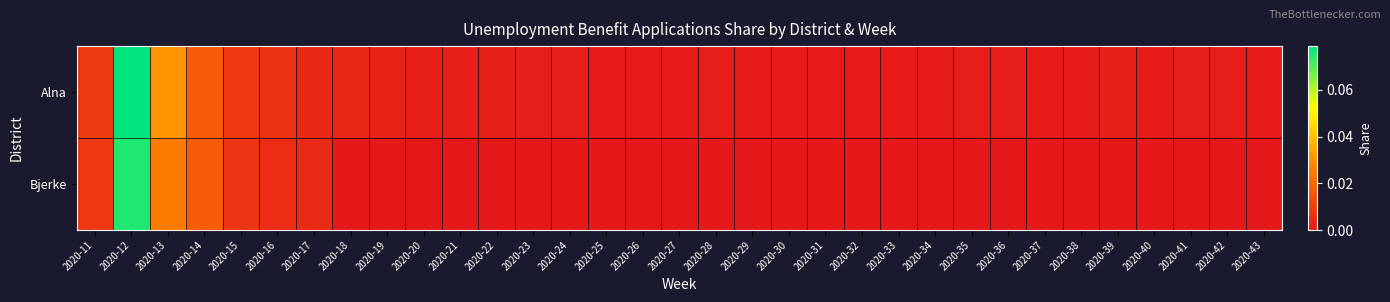

Which label corresponds to the smallest value in the chart?

2020-18